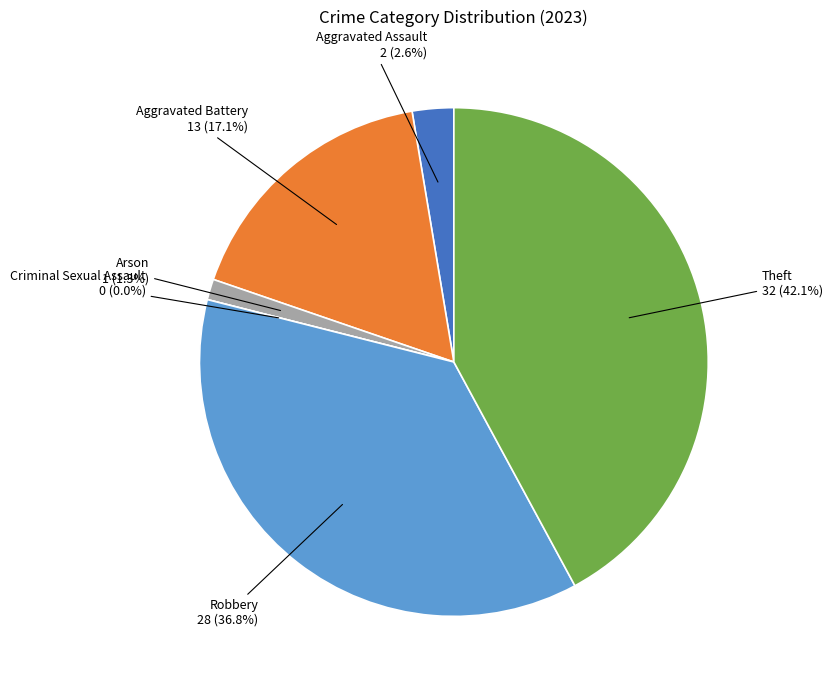

To the nearest percent, what percentage of the pie is Aggravated Battery?

17%